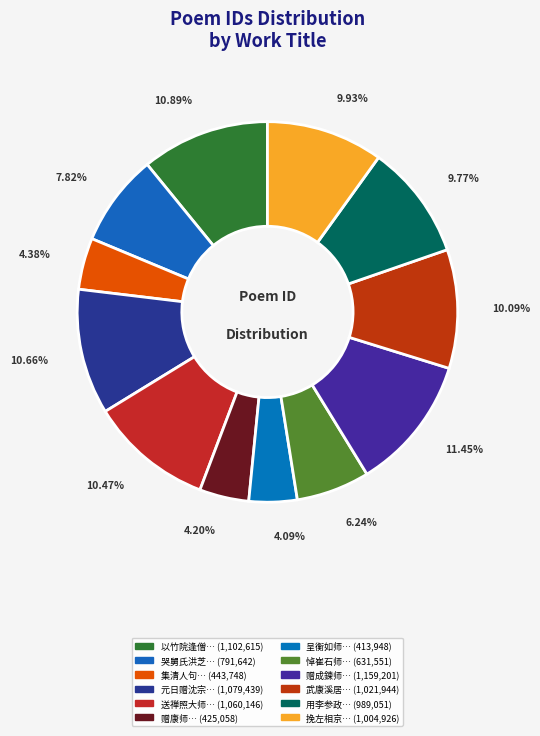

Which category has the smallest portion of the pie?

呈衡如师四首 其一